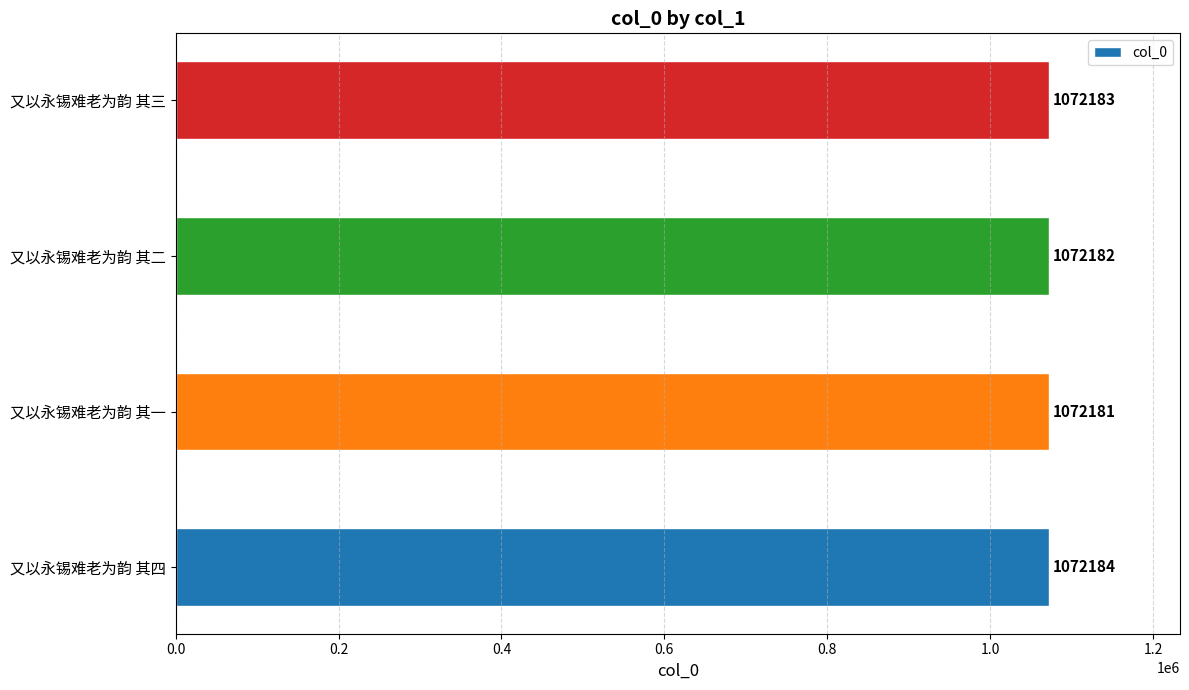

True or false: the data shows 1072182 at 又以永锡难老为韵 其二.

True